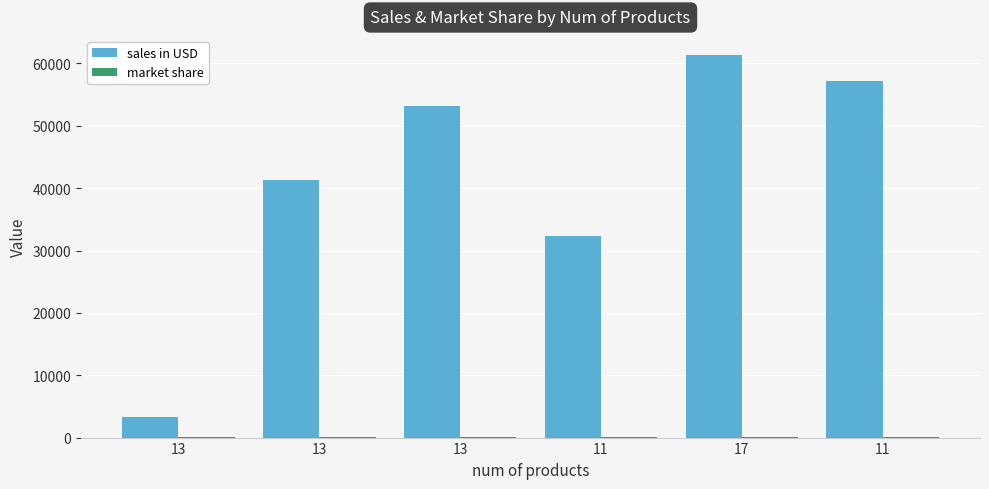

How many groups of bars are there?

6